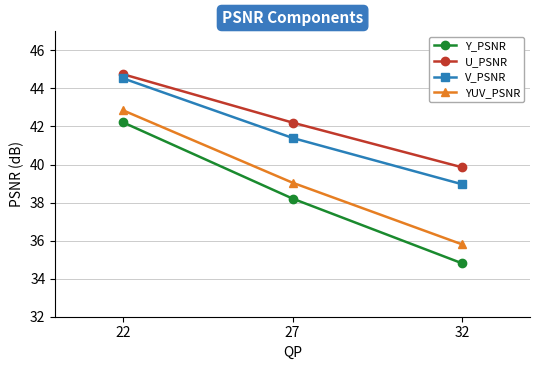

Where does the U_PSNR series first go above 42?

22